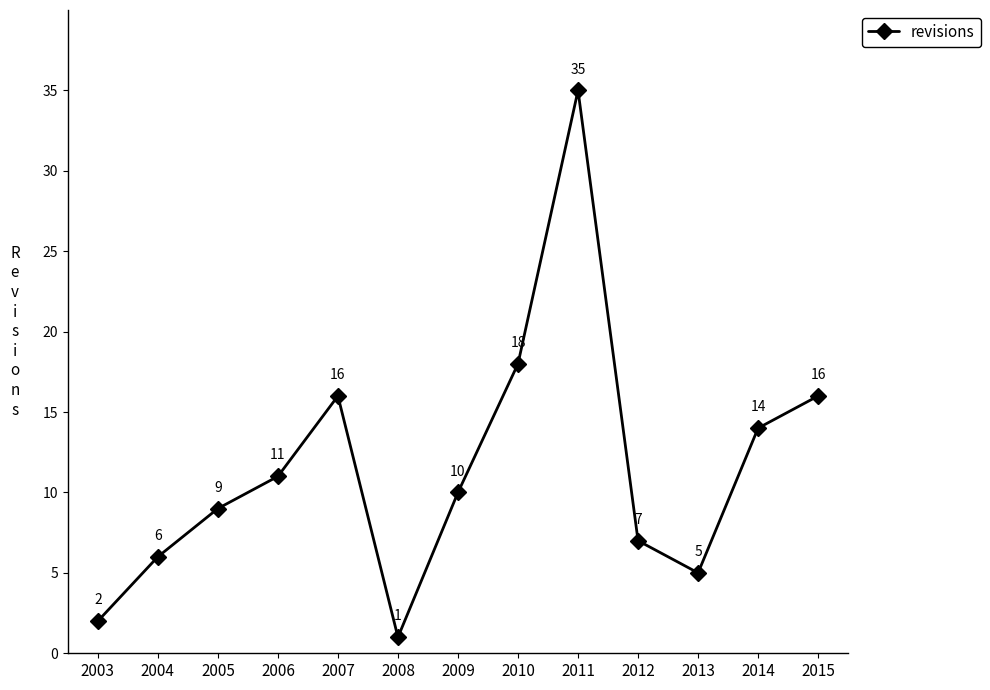

Reading left to right, transcribe all the data shown in this chart.

2003=2	2004=6	2005=9	2006=11	2007=16	2008=1	2009=10	2010=18	2011=35	2012=7	2013=5	2014=14	2015=16